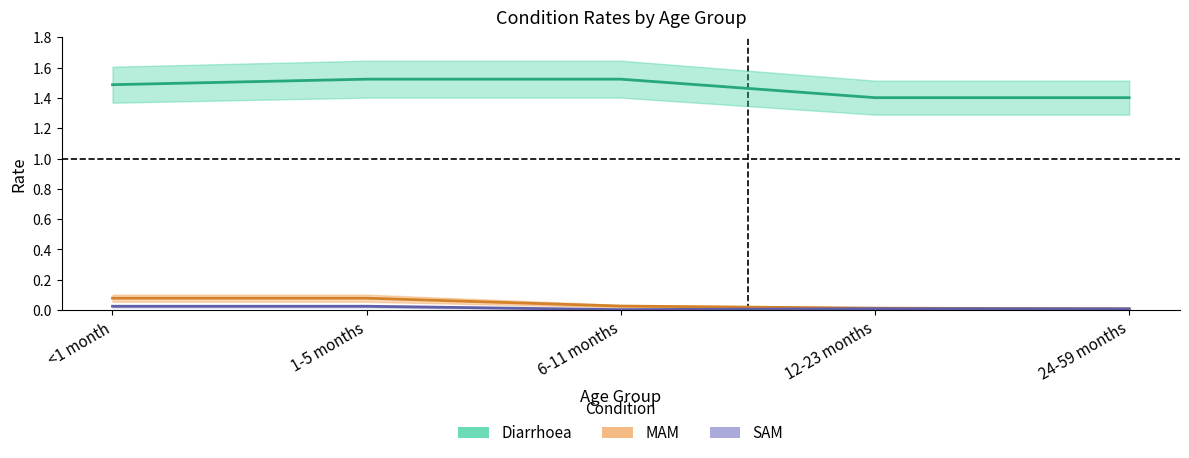

What position from the right is 6-11 months?

3